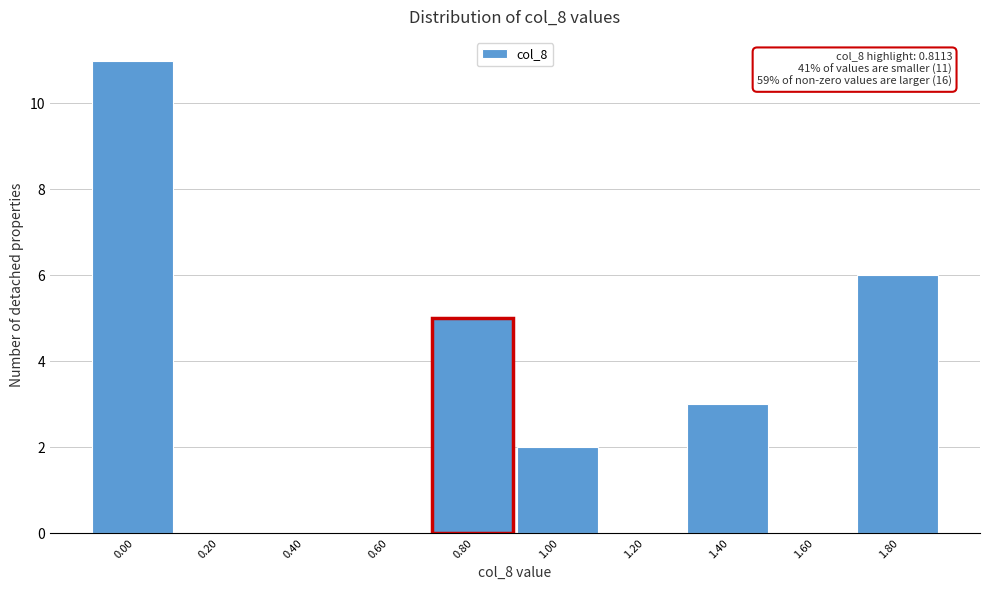

Reading left to right, list all the values displayed in this chart.

0.00=11	0.20=0	0.40=0	0.60=0	0.80=5	1.00=2	1.20=0	1.40=3	1.60=0	1.80=6